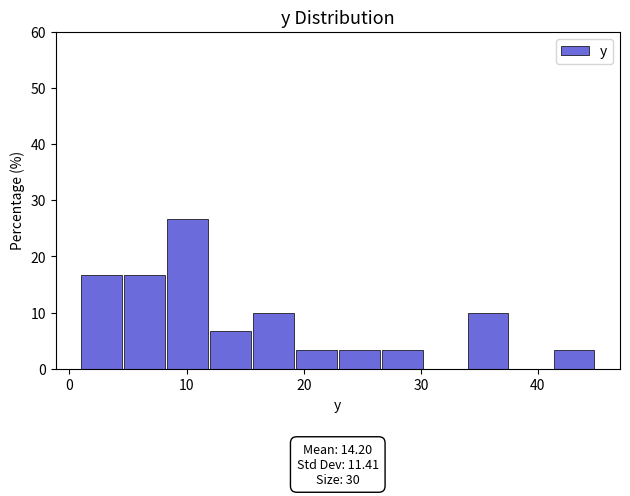

Around what value on the x-axis is the tallest bar? Give the approximate position of its centre, as read against the axis.

10